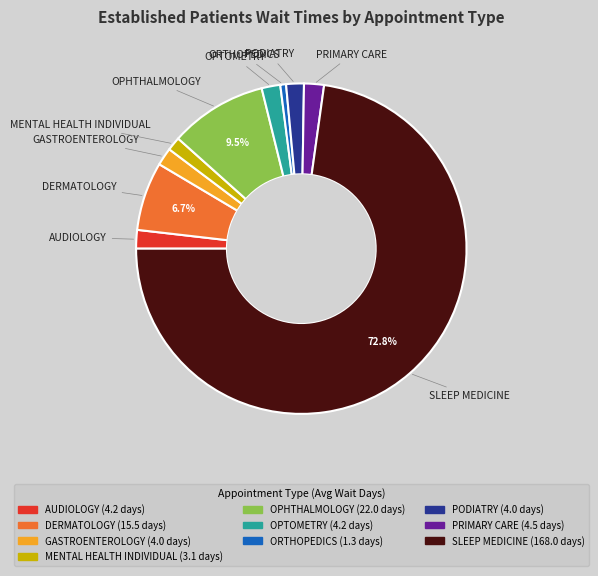

To the nearest percent, what is the difference between the largest and smallest slice percentages?

72%